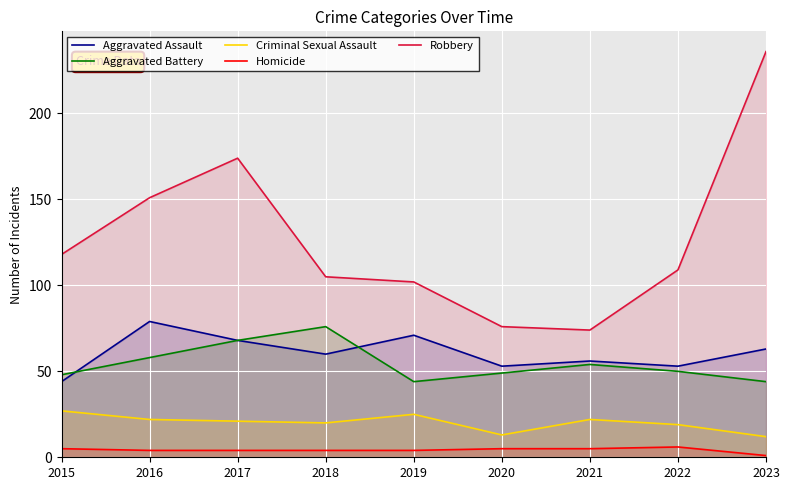

What is the smallest value displayed?

1